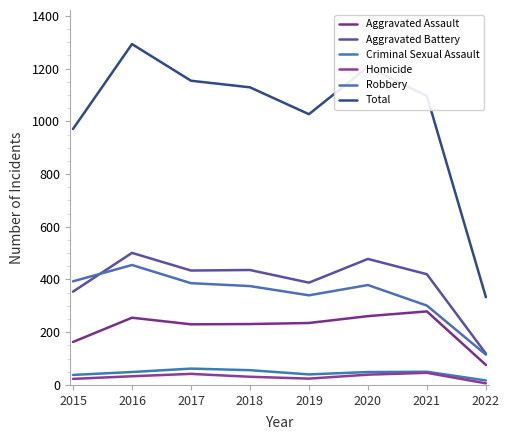

The Total series shows 601 at 2020. True or false?

False